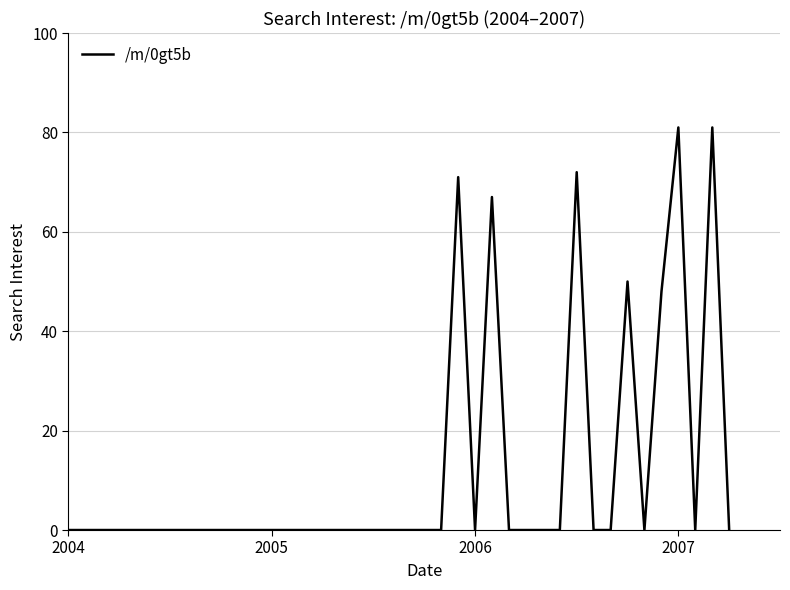

What is the maximum value shown in the chart?

81